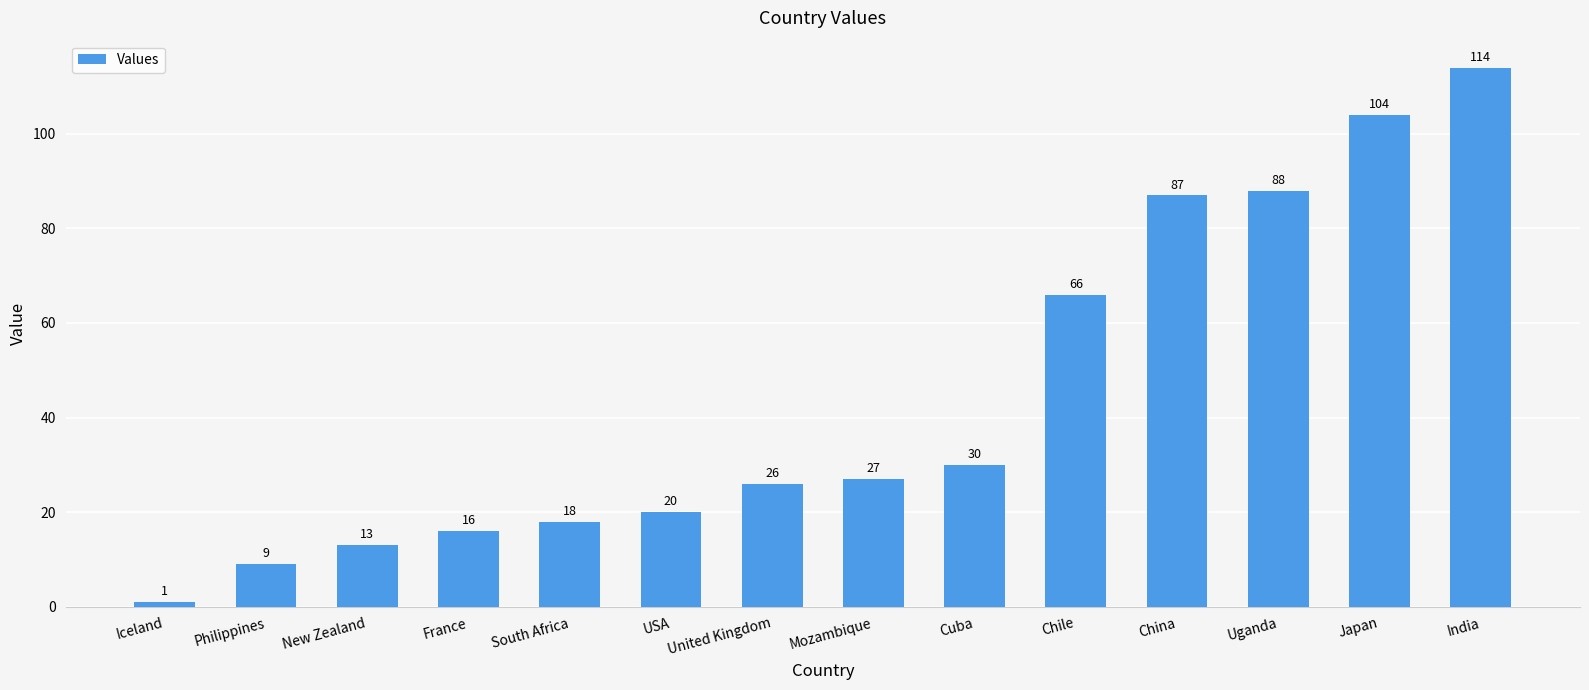

How many data points does each series have?

14